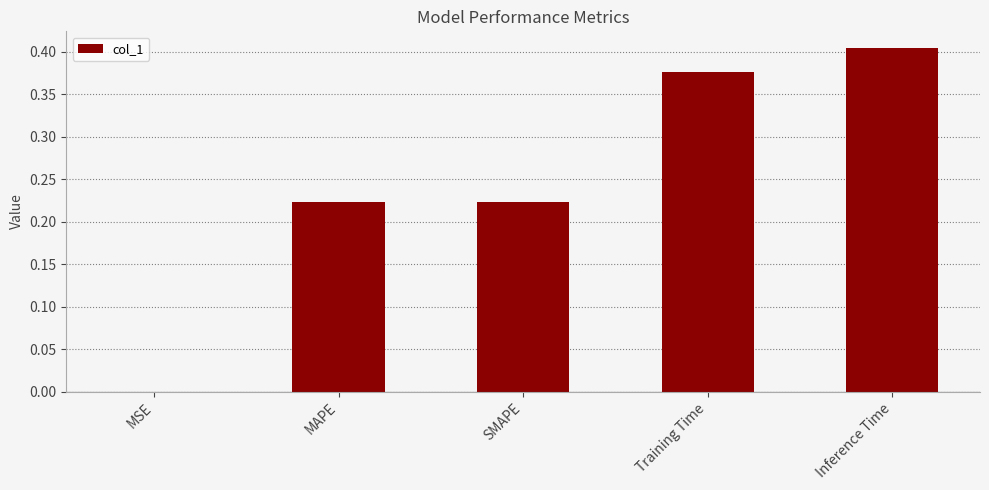

The value at Training Time is 0.4. True or false?

True